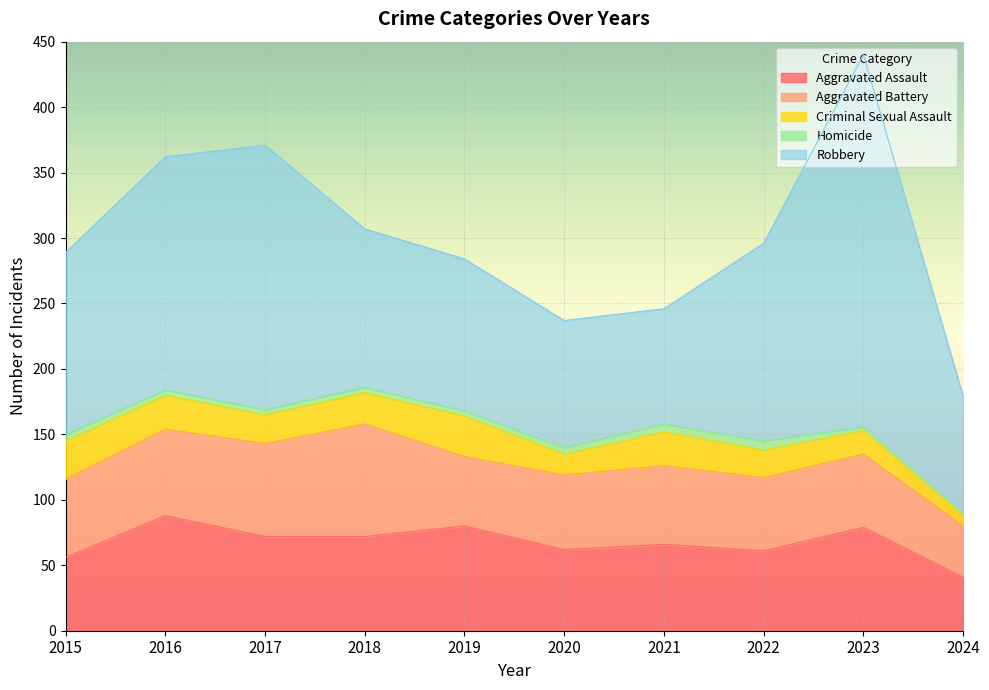

What is the value of the Homicide point at the 10th from the left?

2